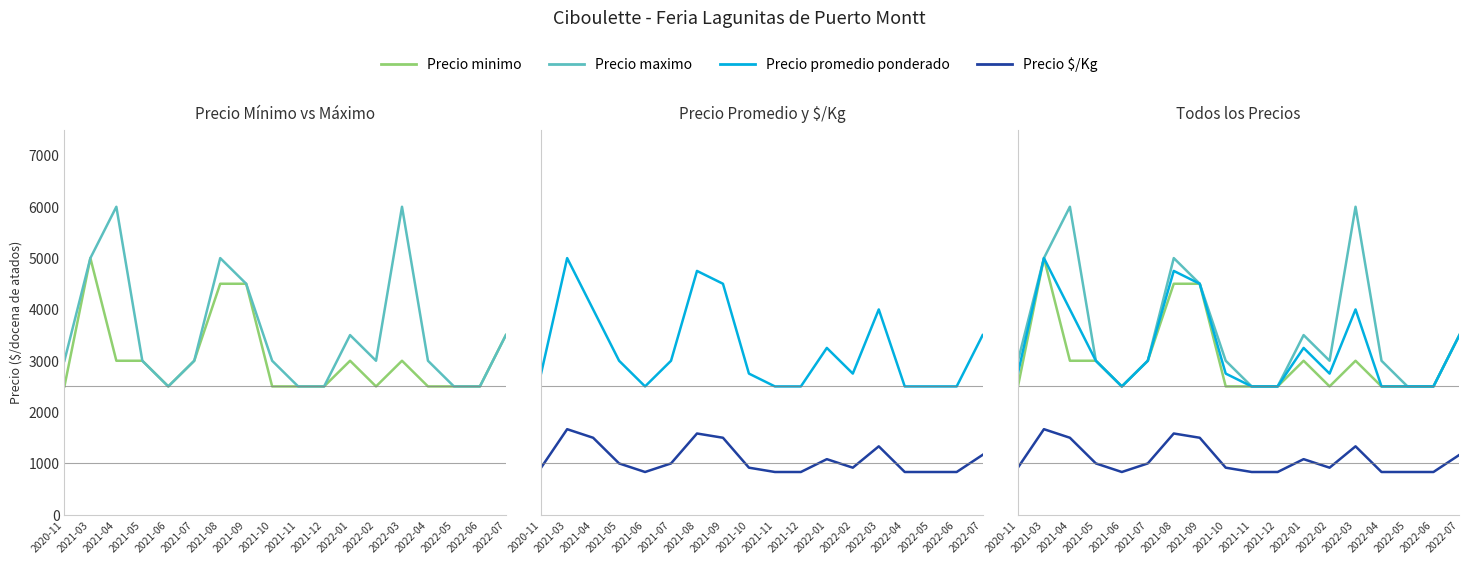

What is the approximate value of Precio $/Kg at 2022-01, to the nearest 10?

1080